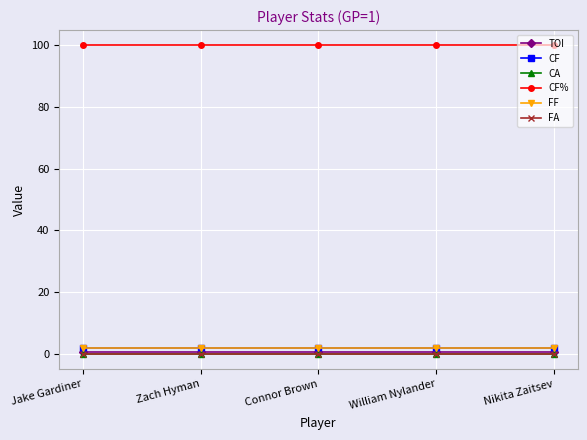

Reading right to left, what are all the values shown in this chart?

TOI: 0.6	0.6	0.6	0.6	0.6
CF: 2.0	2.0	2.0	2.0	2.0
CA: 0.0	0.0	0.0	0.0	0.0
CF%: 100.0	100.0	100.0	100.0	100.0
FF: 2.0	2.0	2.0	2.0	2.0
FA: 0.0	0.0	0.0	0.0	0.0